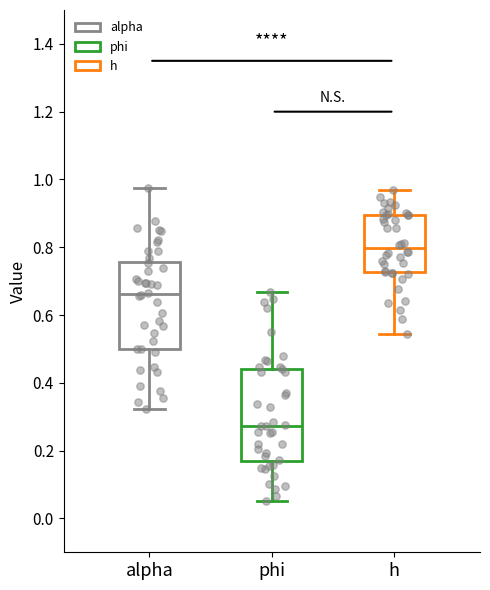

Reading left to right, transcribe this box plot: for each box, give where its median line is, the range the box spans, and where its two whiskers end, as read against the y-axis. The values are not printed on the chart, so give them approximately, as read against the axis.

alpha: median 0.66, box 0.50 to 0.76, whiskers 0.32 to 0.98
phi: median 0.28, box 0.16 to 0.44, whiskers 0.06 to 0.66
h: median 0.80, box 0.72 to 0.90, whiskers 0.54 to 0.96